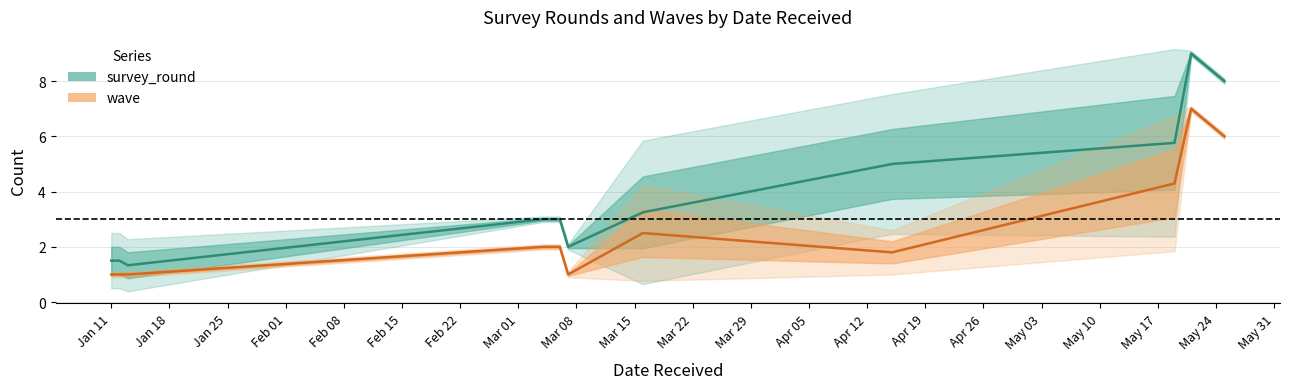

What are all the series names shown in the legend?

survey_round, wave